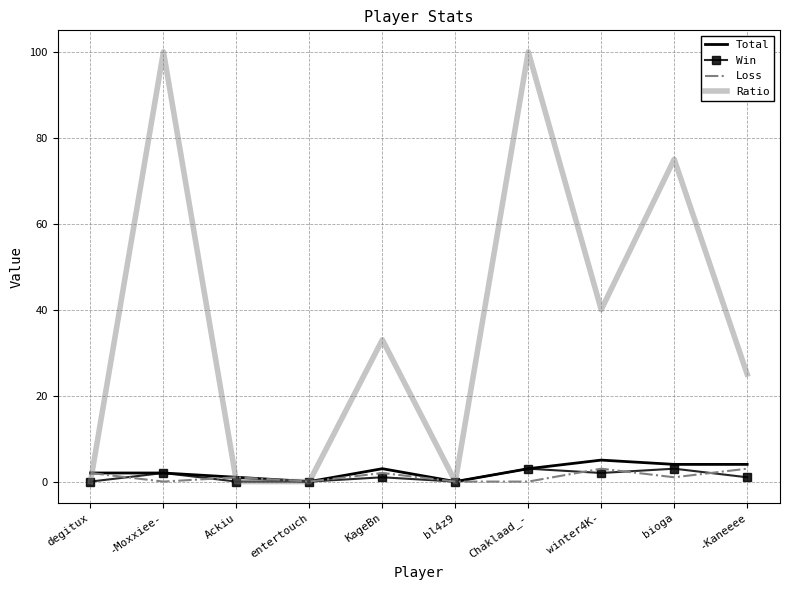

Which series changed the most between -Moxxiee- and KageBn?

Ratio